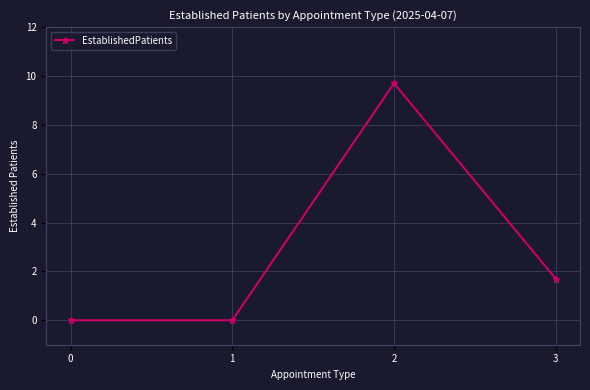

At which category does the chart reach its peak across all series?

2